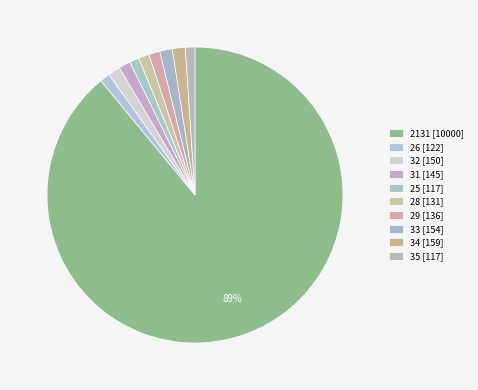

How many segments does this pie chart have?

10